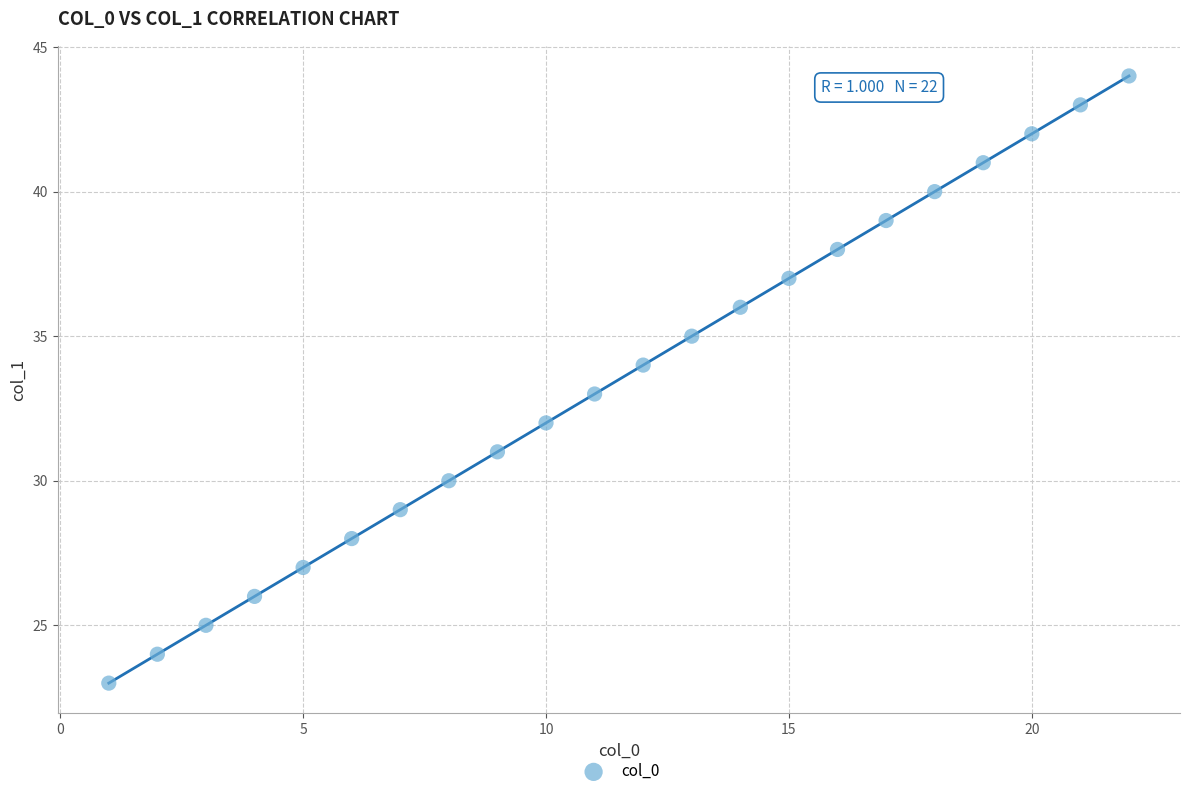

What is the range of Y values (max minus min)?

21